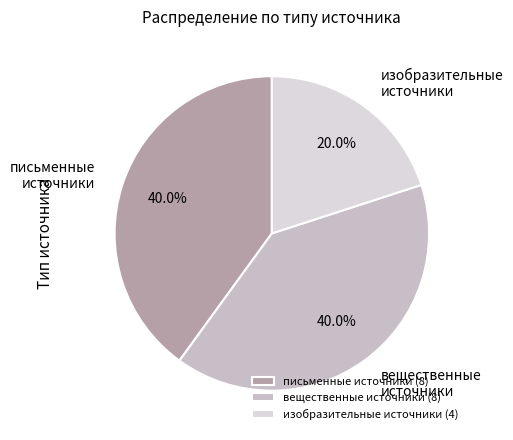

To the nearest percent, what is the combined percentage of изобразительные источники and письменные источники?

60%